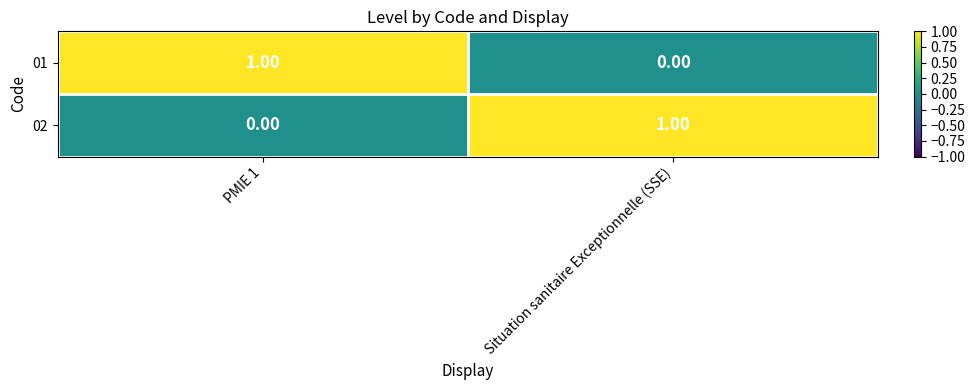

Rank the series at PMIE 1 from lowest to highest value.

02, 01